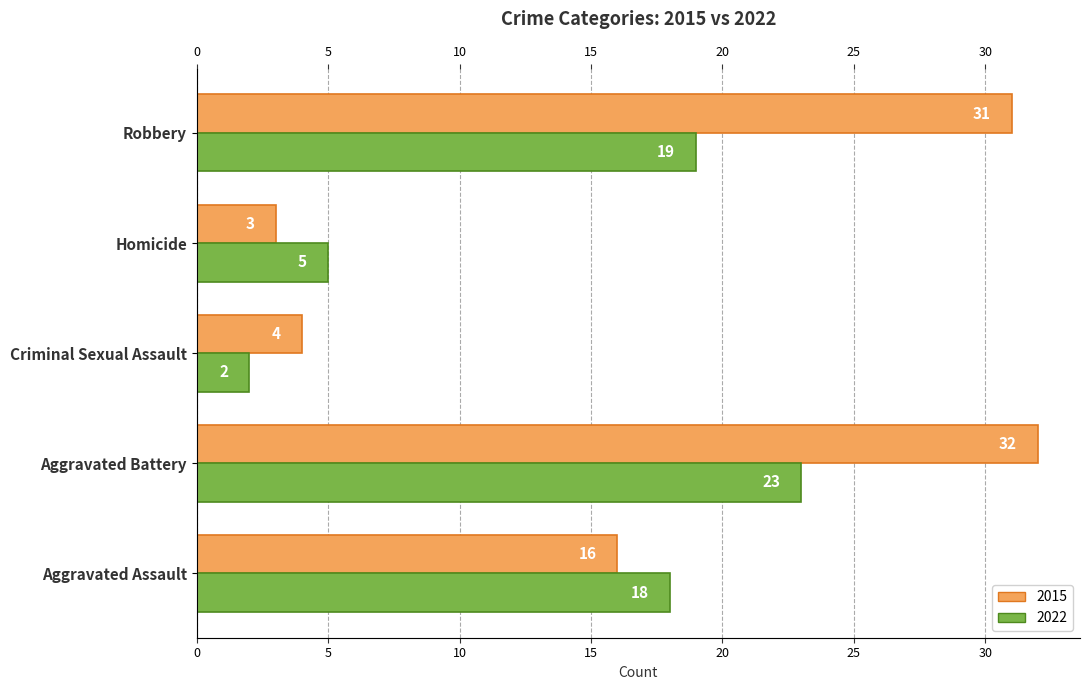

What is the value of the 2015 bar at the 1st from the left?

16